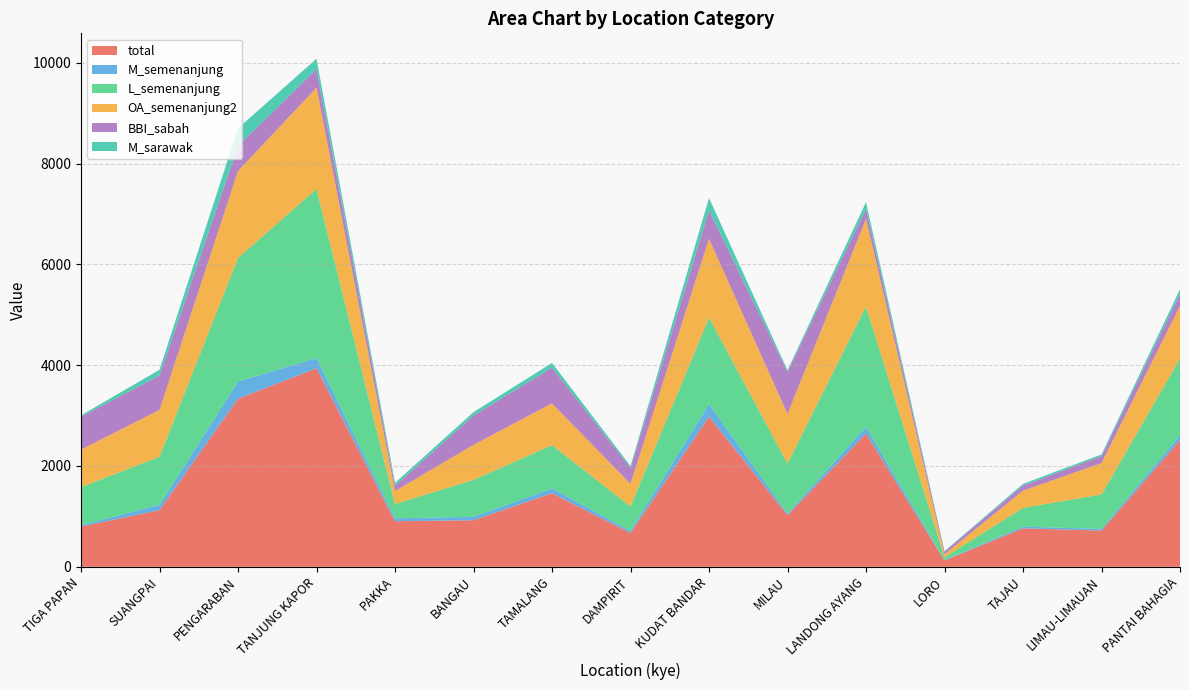

Reading right to left, transcribe all the data shown in this chart.

total: 2515	719	764	125	2643	1025	2979	671	1461	924	904	3939	3336	1124	799
M_semenanjung: 94	34	33	8	131	31	247	39	92	68	58	204	339	105	28
L_semenanjung: 1520	682	371	57	2390	991	1718	486	861	733	285	3353	2454	955	754
OA_semenanjung2: 1045	622	344	57	1738	985	1565	450	828	695	256	2011	1723	929	744
BBI_sabah: 240	139	100	55	200	836	561	314	710	581	104	368	498	683	652
M_sarawak: 94	34	33	8	133	31	248	39	92	68	58	205	350	113	28